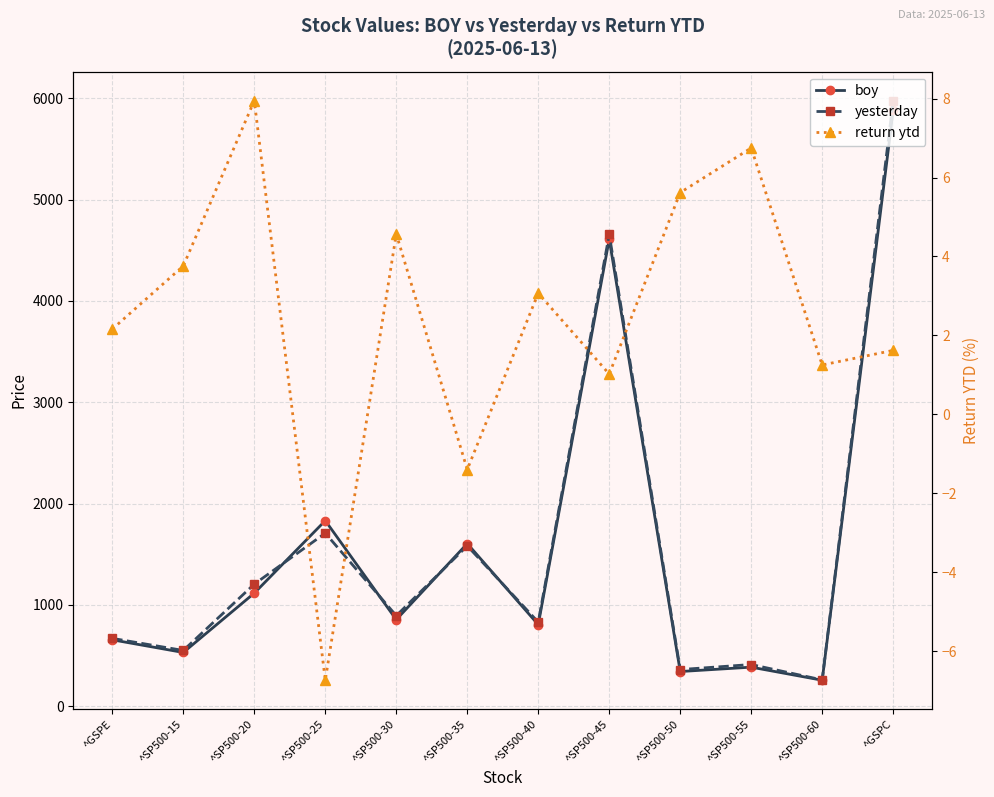

True or false: boy has a value of 1622.8 at ^GSPC.

False